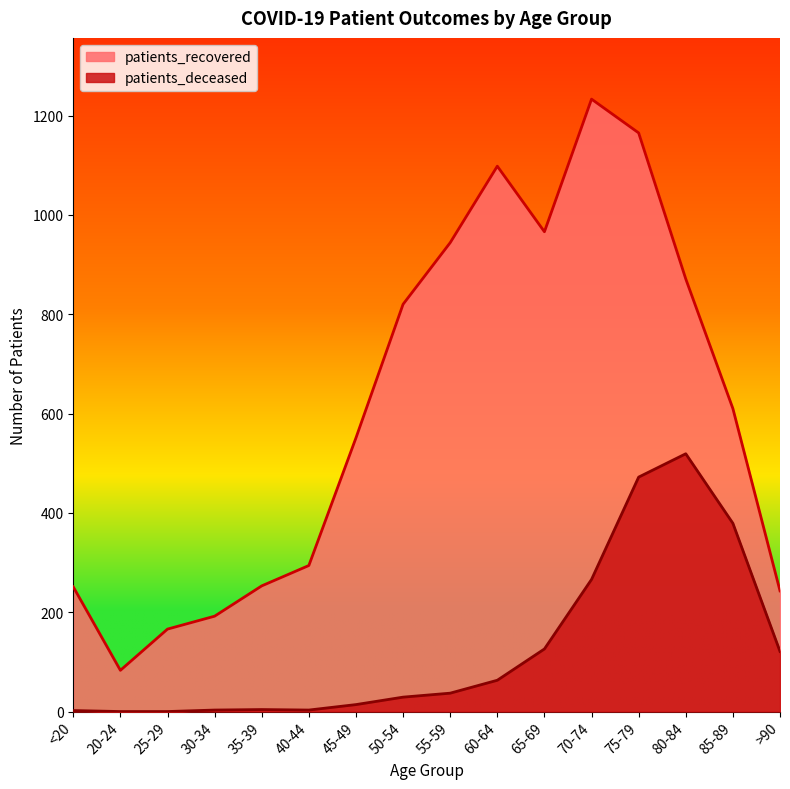

True or false: patients_recovered and patients_deceased intersect in this chart.

False